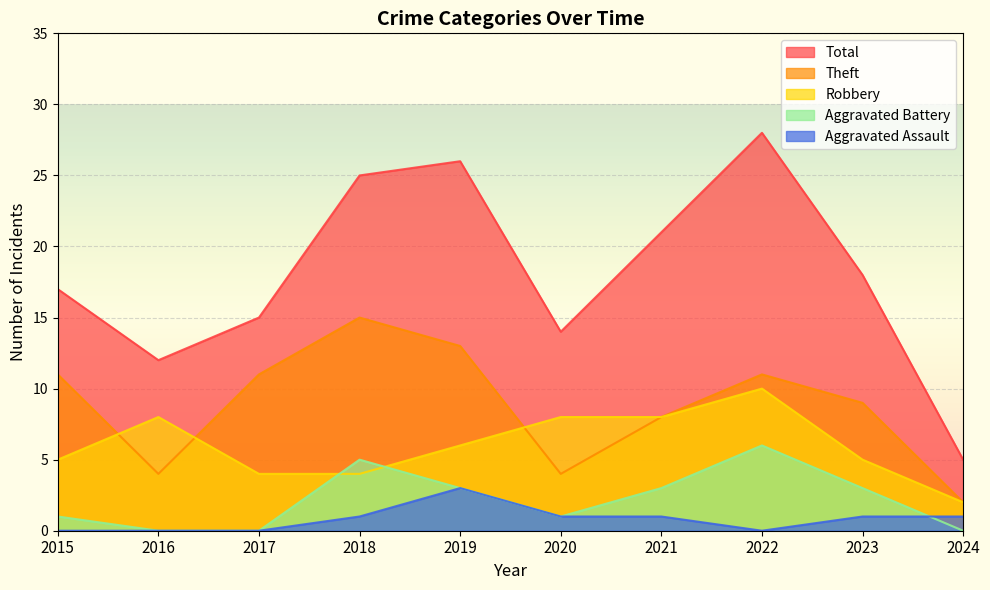

How many lines are shown in the chart?

5